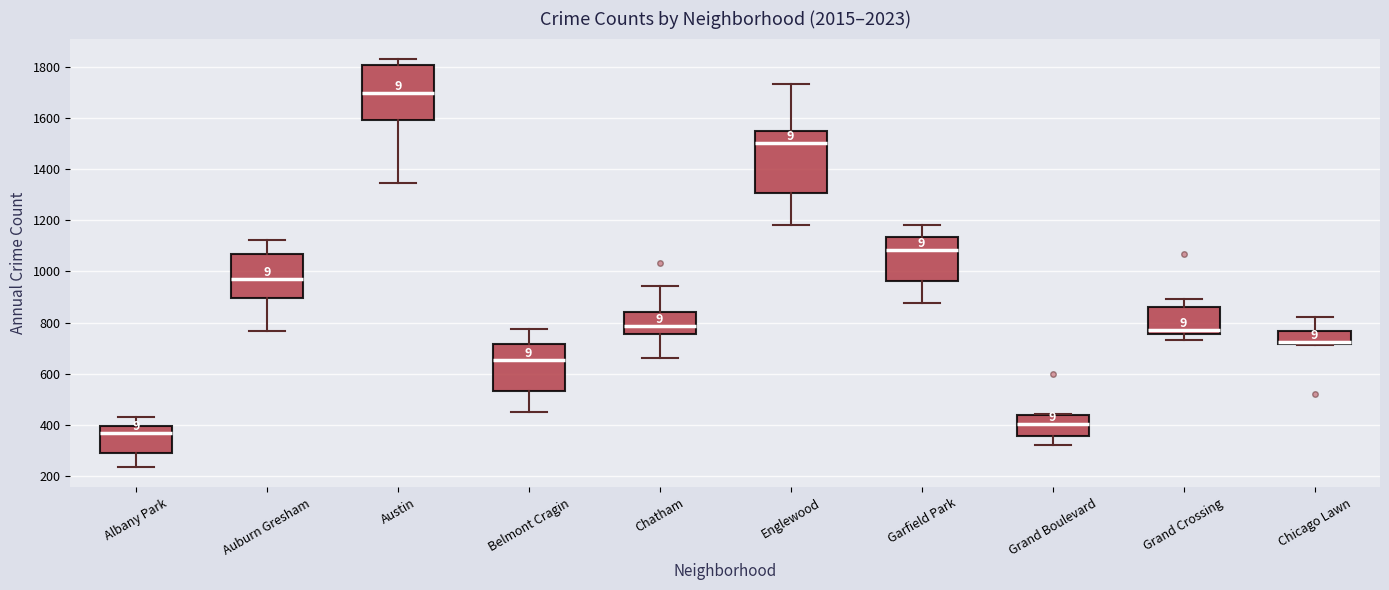

Reading left to right, transcribe this box plot: for each box, give where its median line is, the range the box spans, and where its two whiskers end, as read against the y-axis. The values are not printed on the chart, so give them approximately, as read against the axis.

Albany Park: median 360, box 300 to 400, whiskers 240 to 440
Auburn Gresham: median 980, box 900 to 1060, whiskers 760 to 1120
Austin: median 1700, box 1600 to 1800, whiskers 1340 to 1840
Belmont Cragin: median 660, box 540 to 720, whiskers 460 to 780
Chatham: median 780, box 760 to 840, whiskers 660 to 940
Englewood: median 1500, box 1300 to 1560, whiskers 1180 to 1740
Garfield Park: median 1080, box 960 to 1140, whiskers 880 to 1180
Grand Boulevard: median 400, box 360 to 440, whiskers 320 to 440
Grand Crossing: median 780, box 760 to 860, whiskers 740 to 900
Chicago Lawn: median 720 (drawn on the box's lower edge), box 720 to 760, whiskers 720 to 820